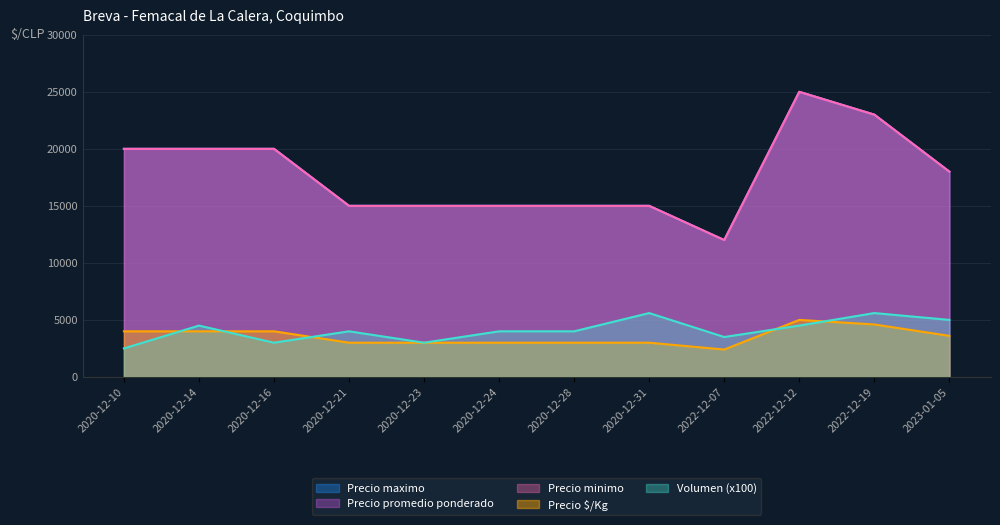

What is the sum of the Precio minimo values at 2020-12-16 and 2022-12-12?

45000